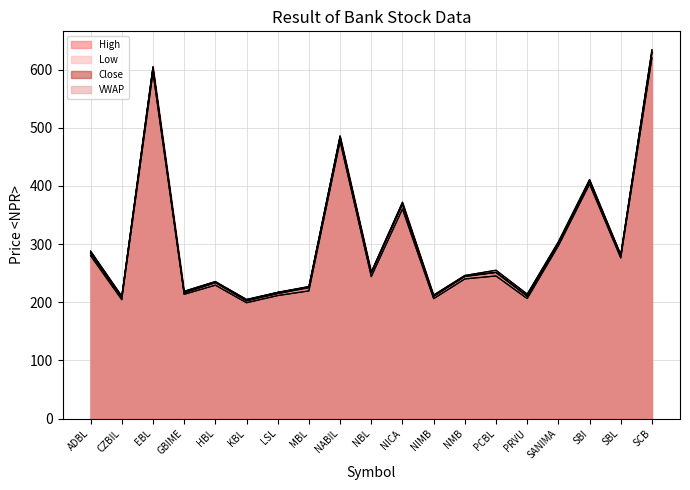

In High, how many points are higher than both neighbors (excluding endpoints)?

6